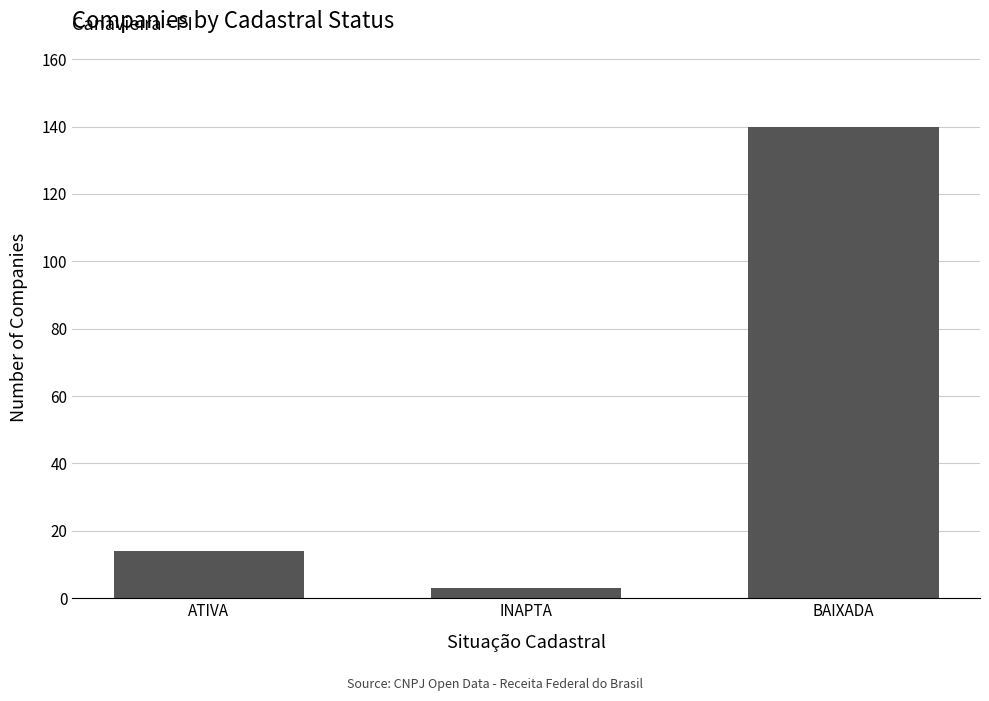

Where is the data nearest to the value 71?

ATIVA